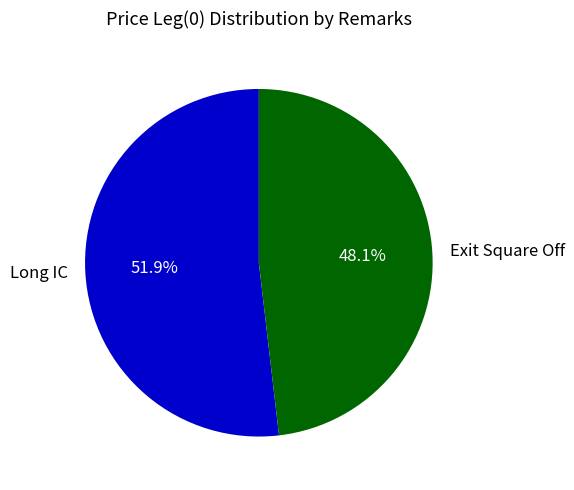

Rank the categories by value from lowest to highest.

Exit Square Off, Long IC